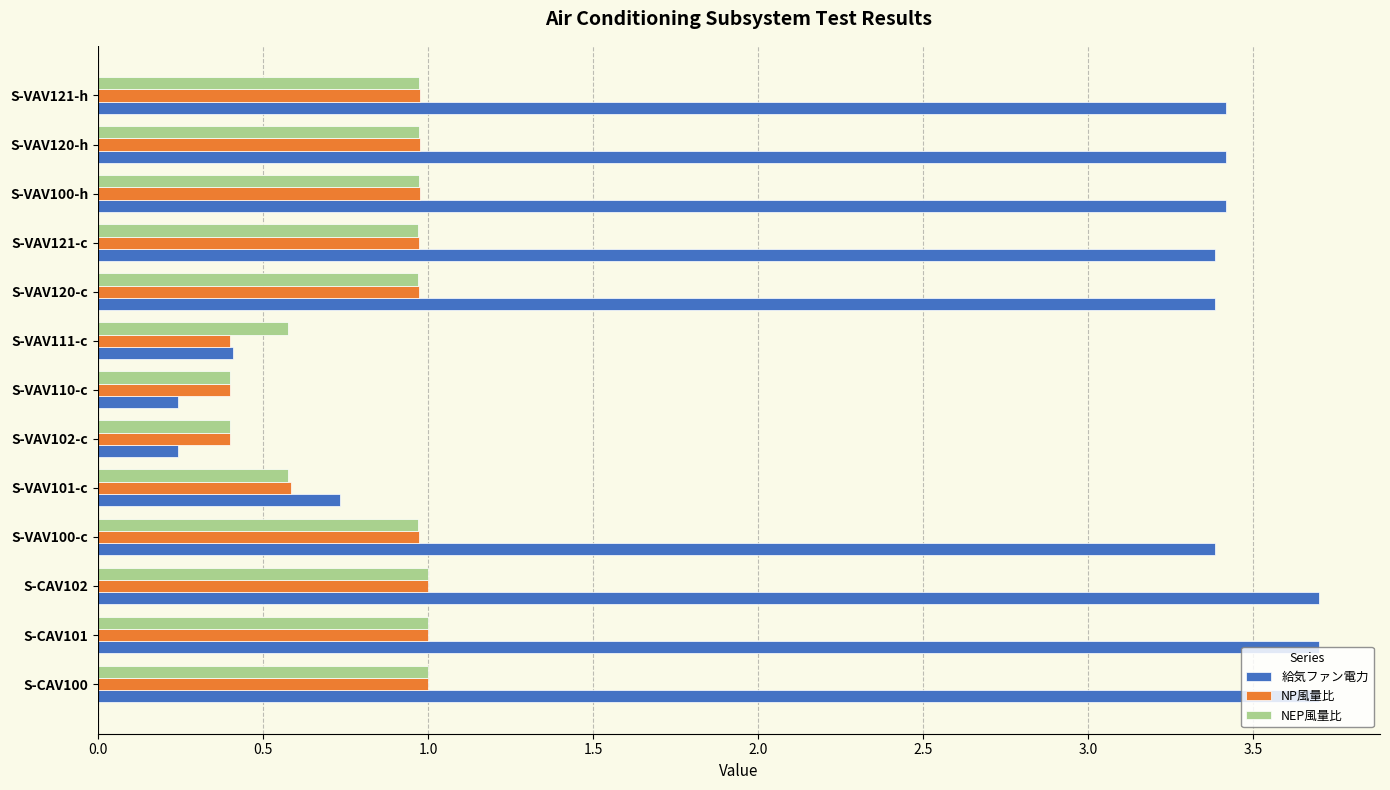

What is the total value across all series at S-VAV111-c?

1.4